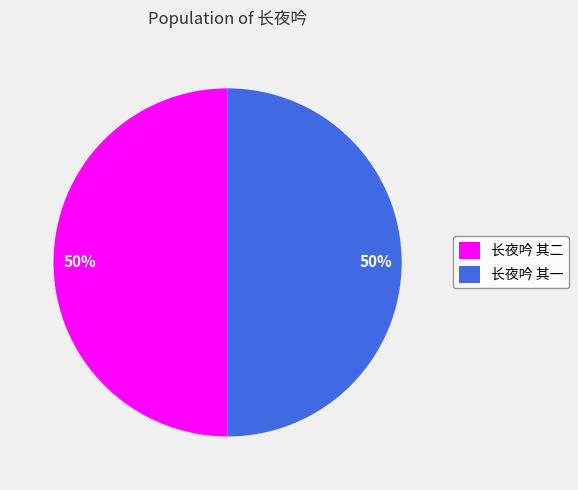

Is the sum of 长夜吟 其二 and 长夜吟 其一 greater than half?

Yes